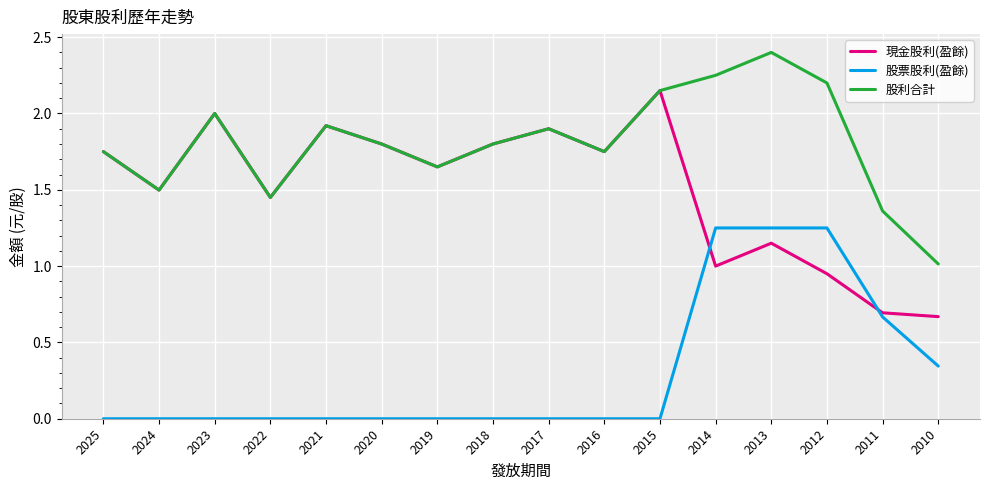

Read the 現金股利(盈餘) value at 2014.

1.0